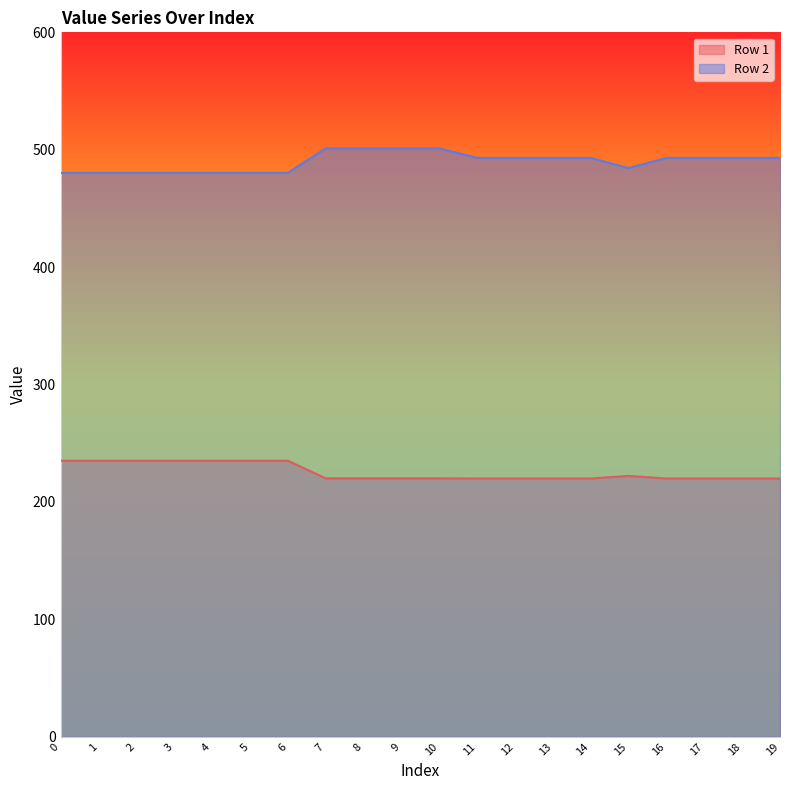

What is the spread (max minus min) of values at 10?

281.1